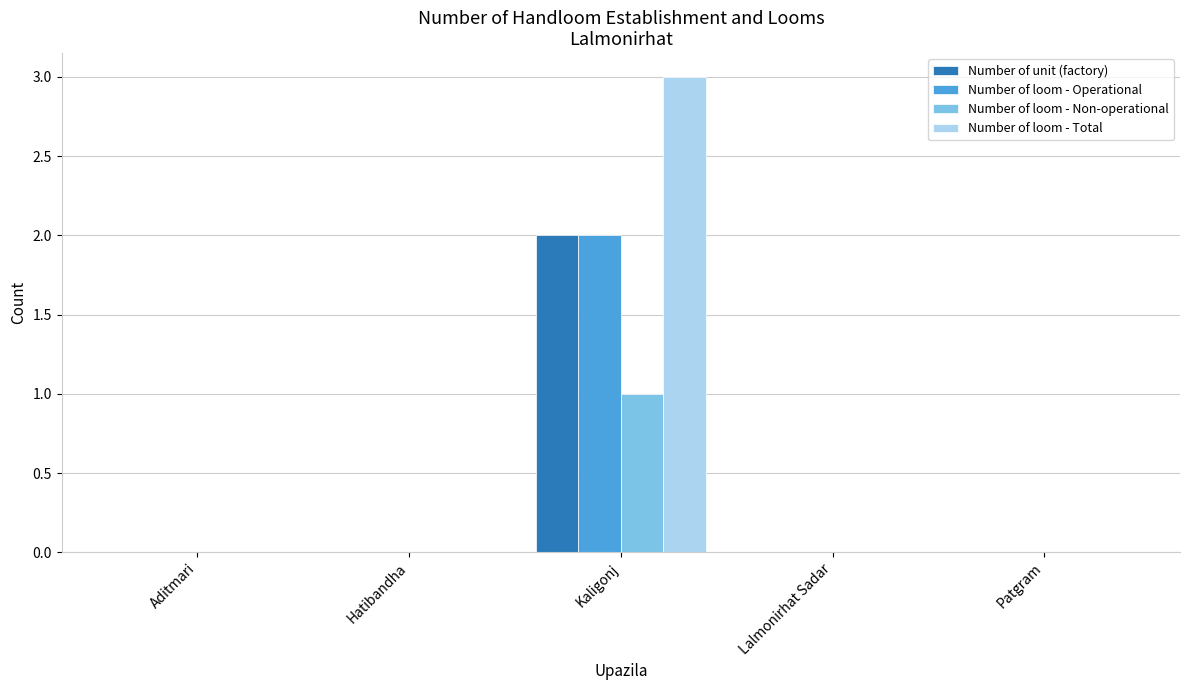

Which label corresponds to the largest value in the chart?

Kaligonj